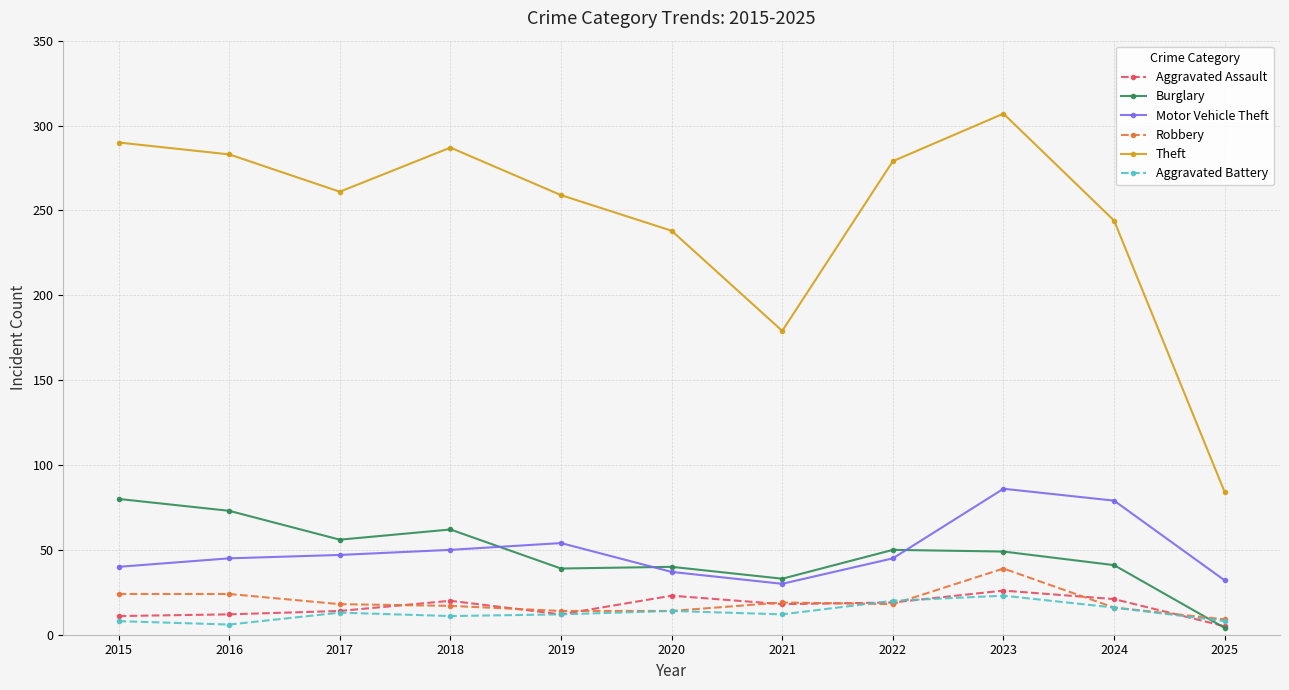

At how many categories does at least one series exceed 37?

11